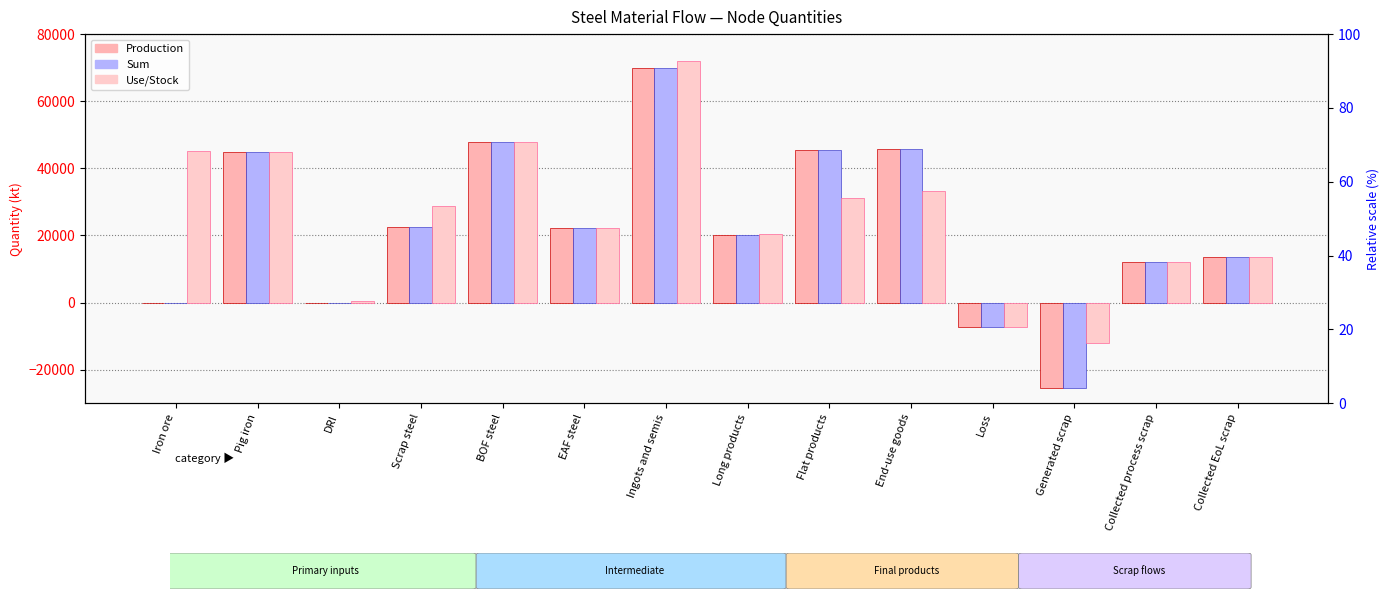

What is the value of the Sum bar at the 2nd from the left?

44907.3